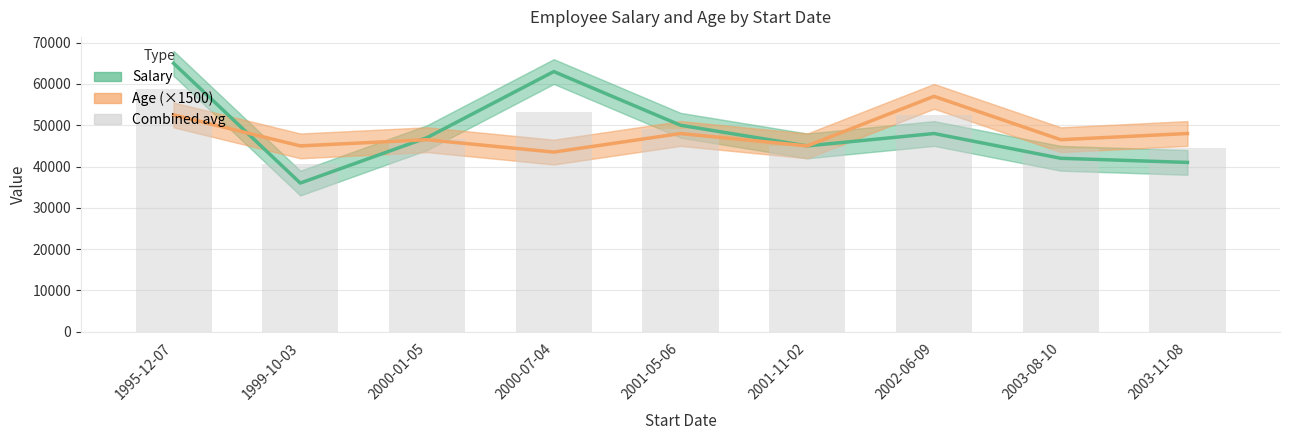

What is the label of the 8th bar from the right?

1999-10-03